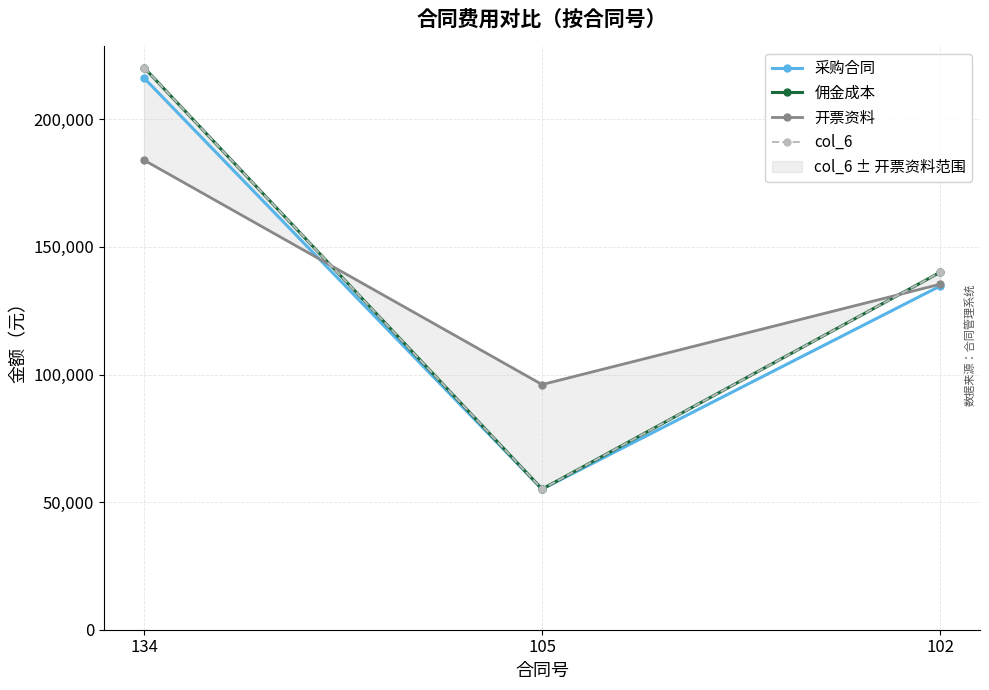

Reading left to right, list all the values displayed in this chart.

采购合同: 216214.5	55098.0	134677.0
佣金成本: 220293.5	55098.0	140077.0
开票资料: 184016.0	96067.6	135385.0
col_6: 220293.6	55098.0	140077.0